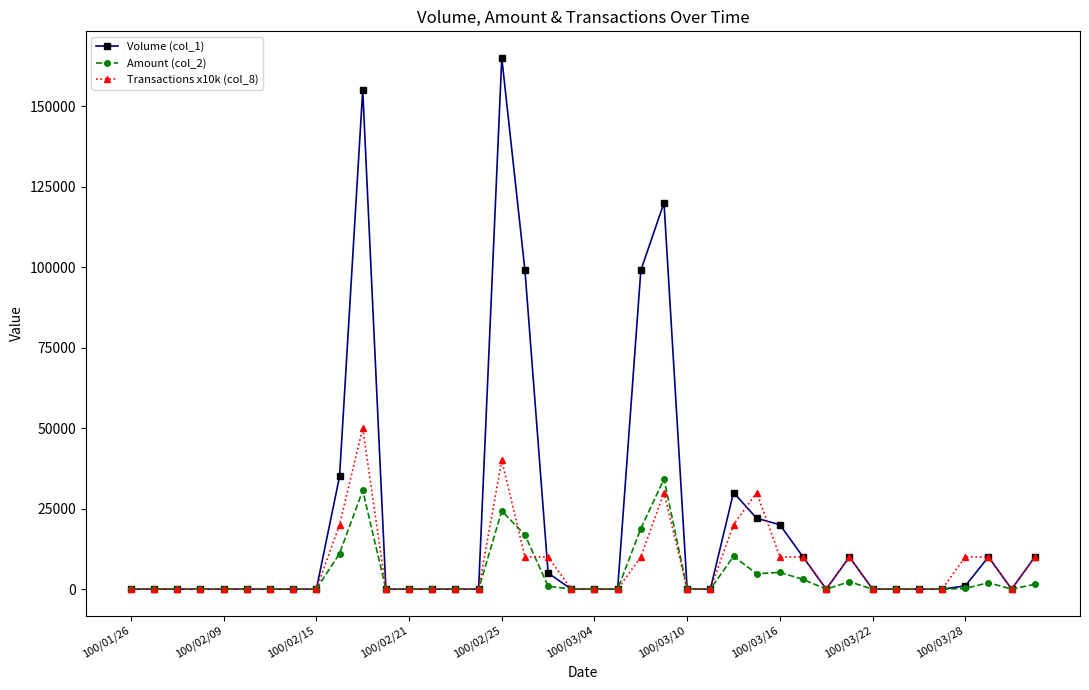

At how many categories does at least one series exceed 72346?

5